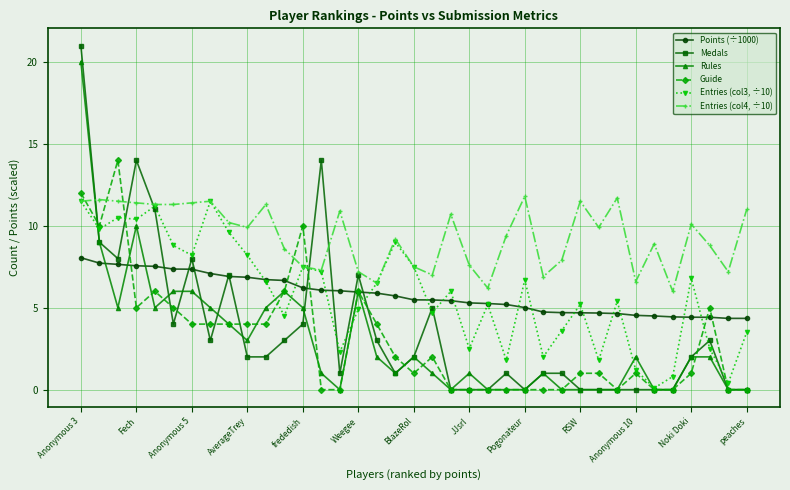

Which series has the largest total across all categories?

Entries (col4, ÷10)